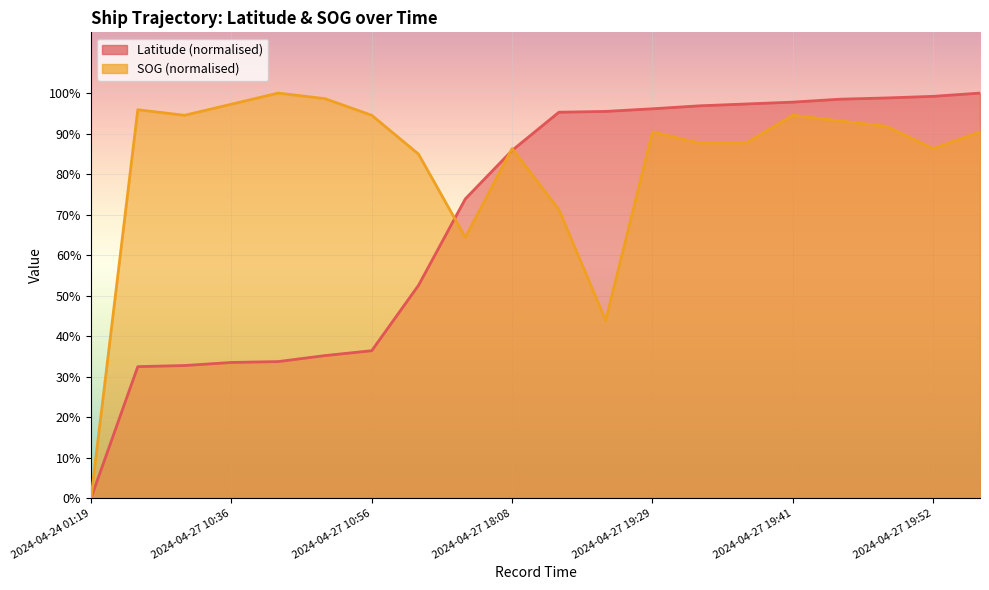

At which label does SOG first exceed 90?

2024-04-27 10:28